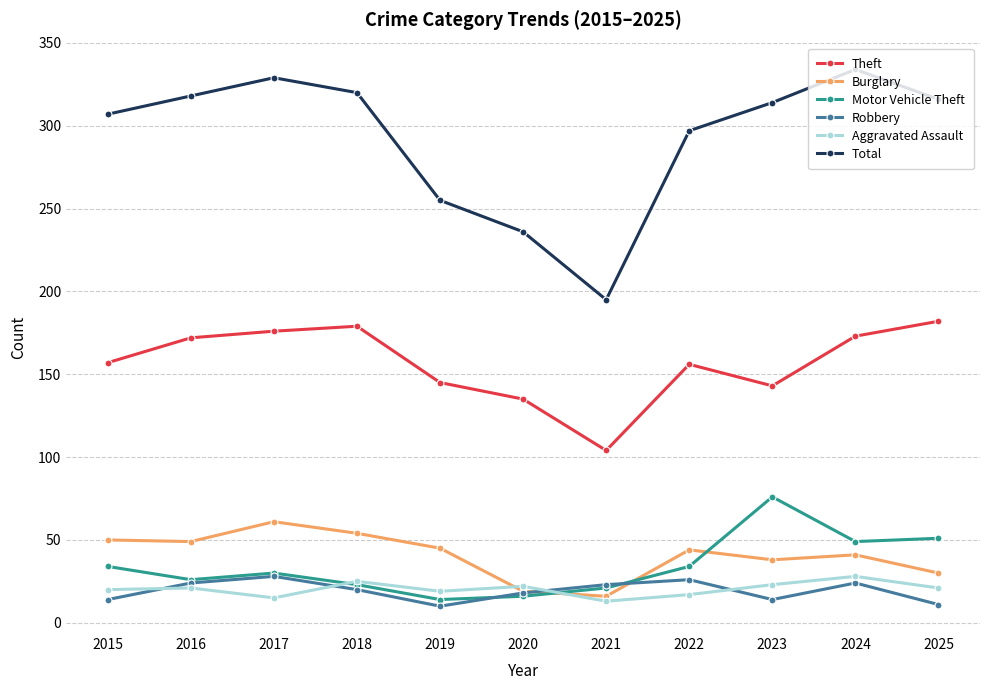

True or false: Robbery has more than 0 points higher than both neighbors.

True